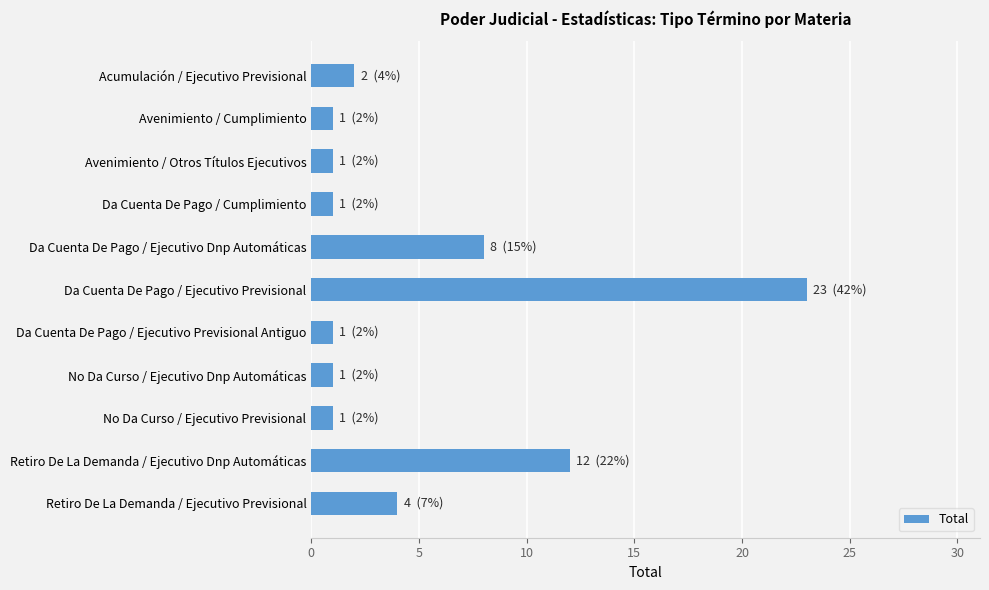

Which label corresponds to the largest value in the chart?

Da Cuenta De Pago / Ejecutivo Previsional